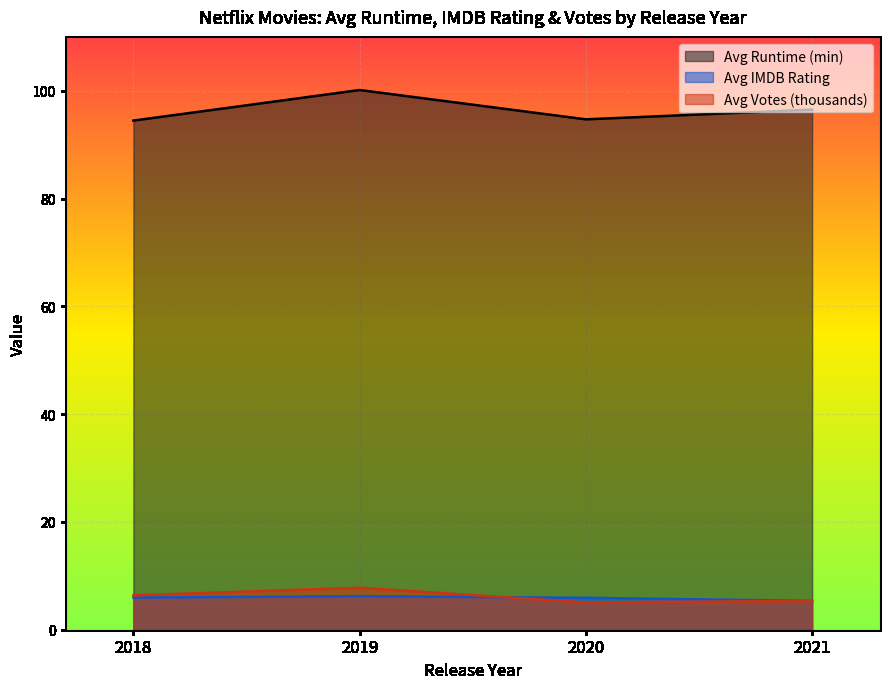

What is the difference between the maximum and minimum values in the Avg IMDB Rating series?

0.9